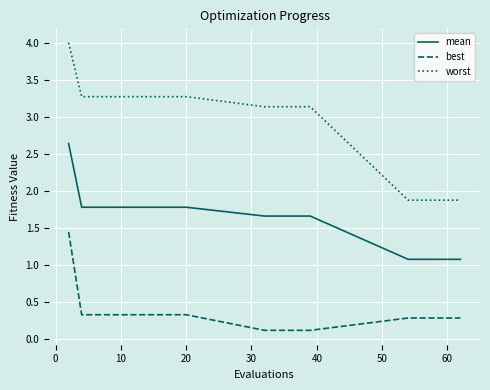

Which series has the widest spread of values?

worst